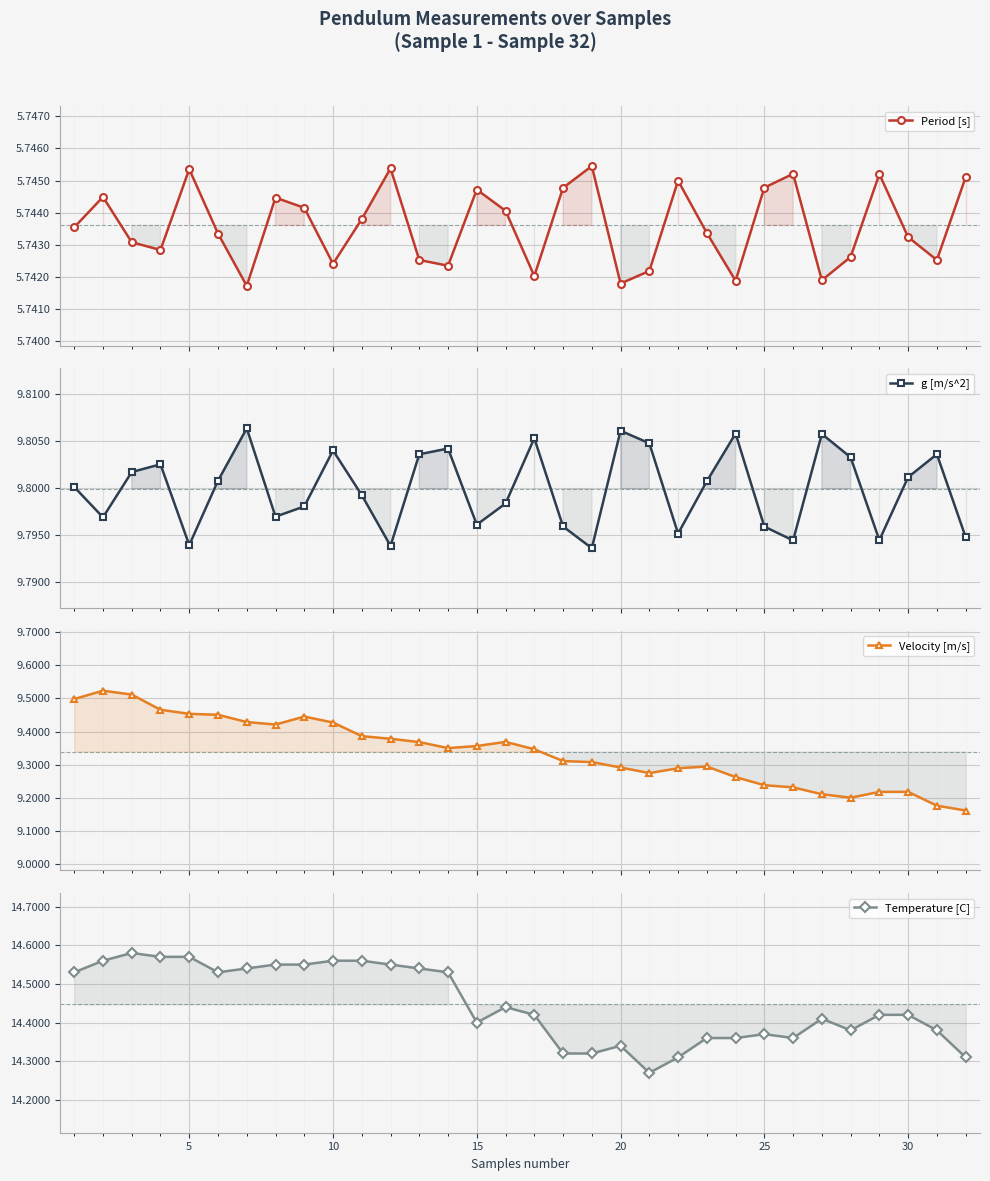

What are all the series names shown in the legend?

Period [s], g [m/s^2], Velocity [m/s], Temperature [C]